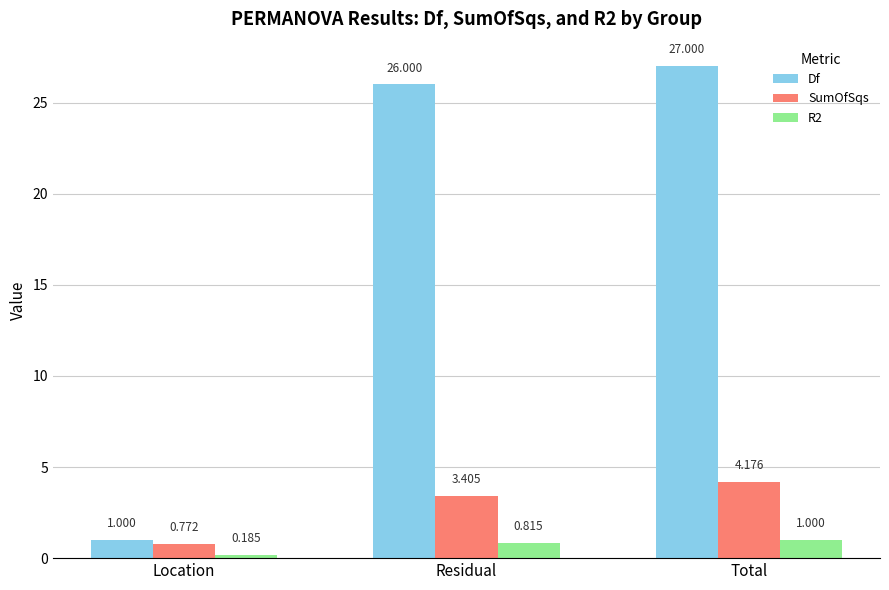

Rank the categories by SumOfSqs value from lowest to highest.

Location, Residual, Total